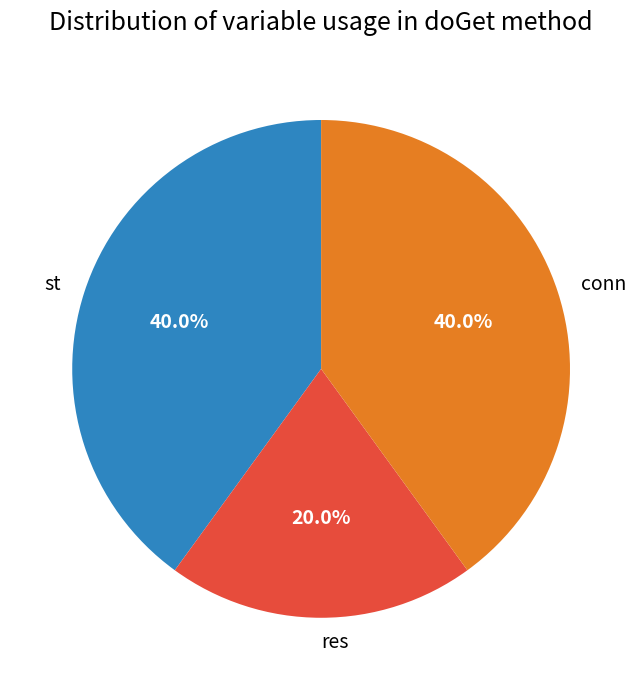

Does res account for over 50% of the chart?

No